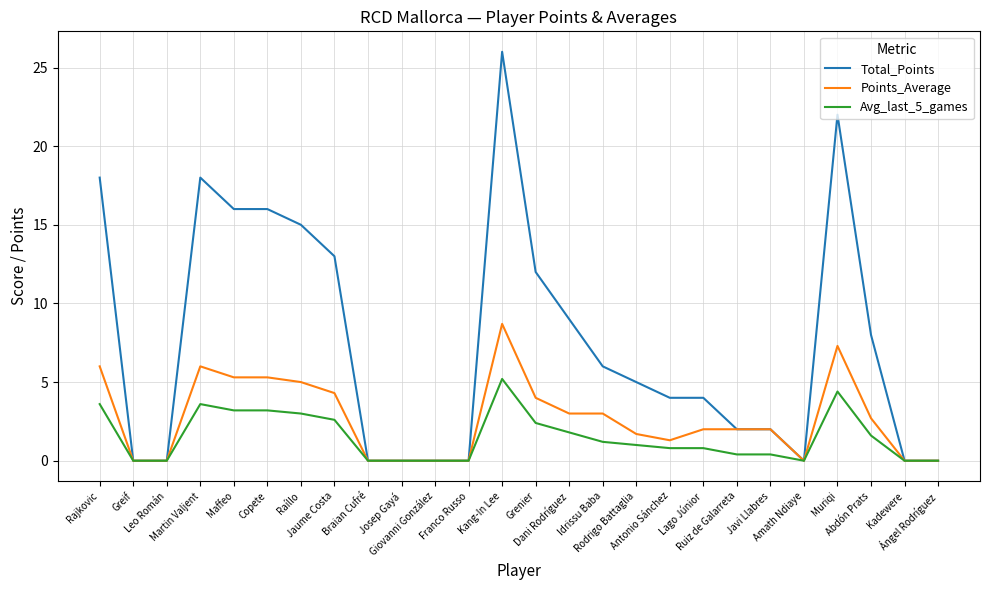

True or false: Total_Points has a value of 13.1 at Kadewere.

False